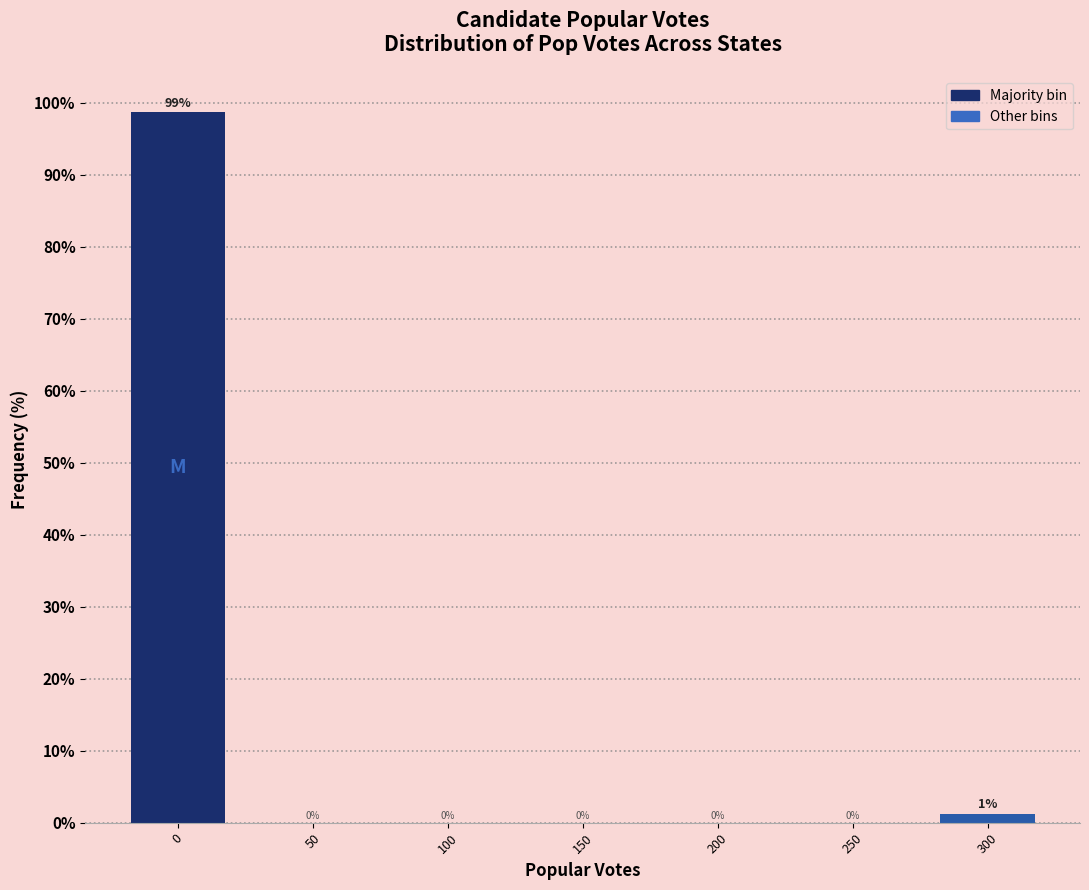

What is the sum of all values?

100.0